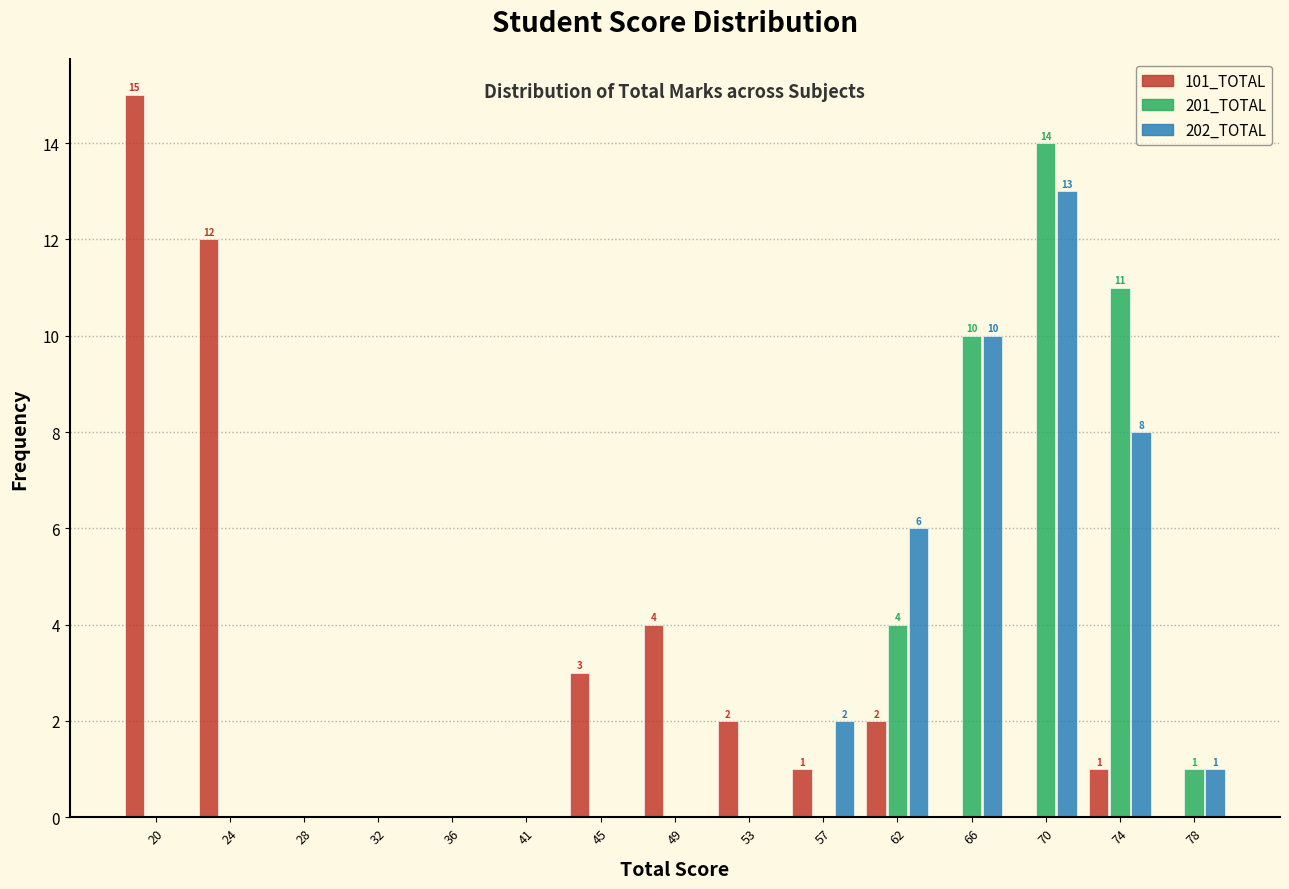

Is the value of 101_TOTAL at 45 greater than the value of 202_TOTAL at 49?

Yes